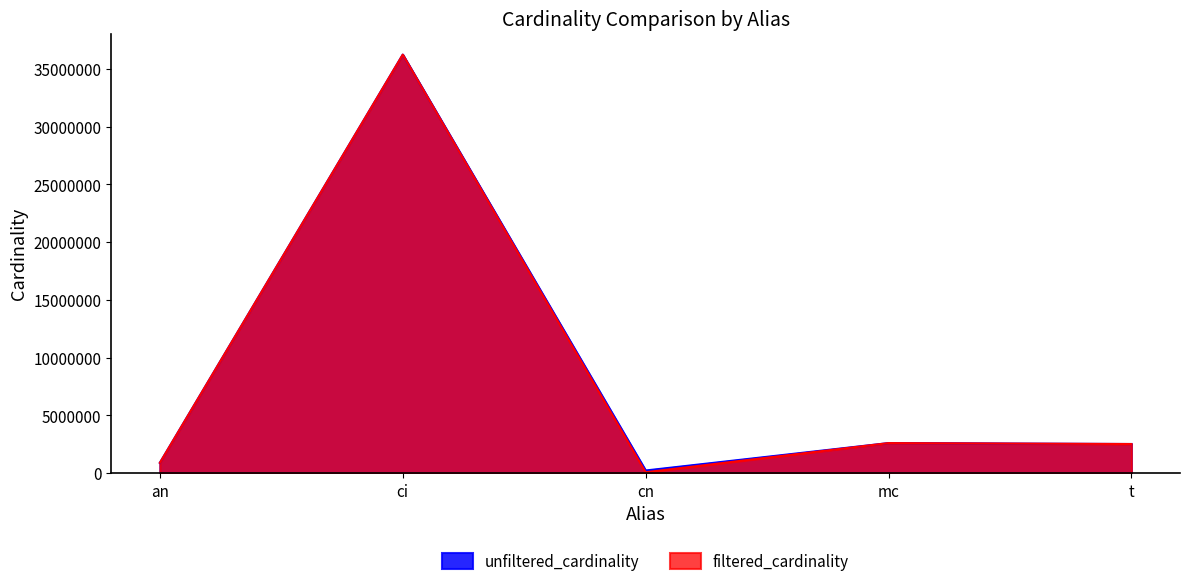

Reading right to left, list all the values displayed in this chart.

unfiltered_cardinality: t=2528312	mc=2609129	cn=234997	ci=36244344	an=901343
filtered_cardinality: t=2528312	mc=2609129	cn=84843	ci=36244344	an=901343